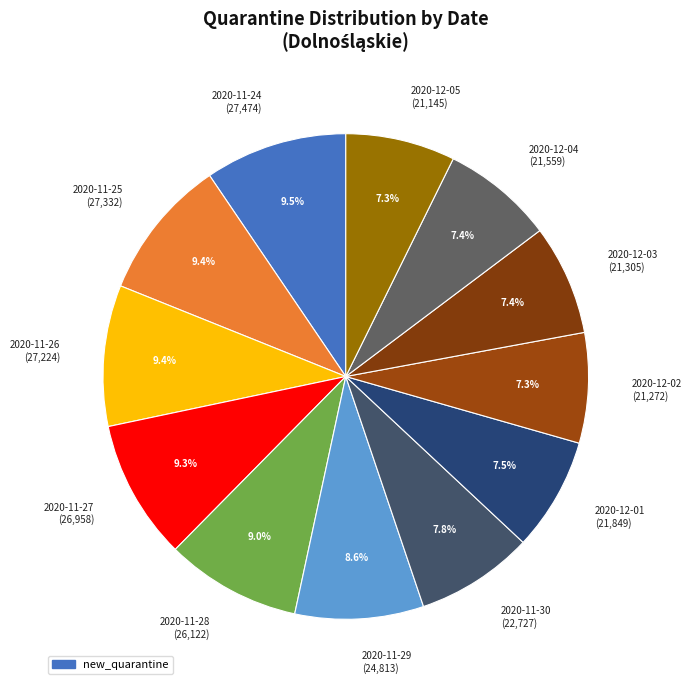

True or false: 2020-11-25 accounts for 9% of the total.

True